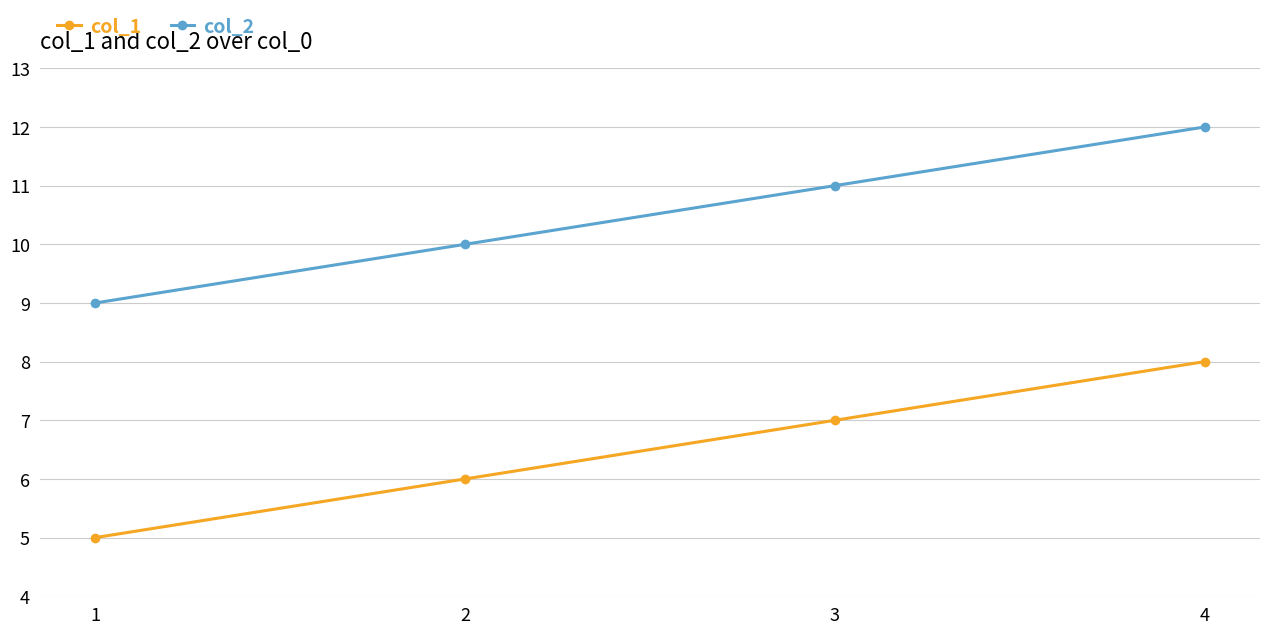

What is the sum of all col_1 values?

26